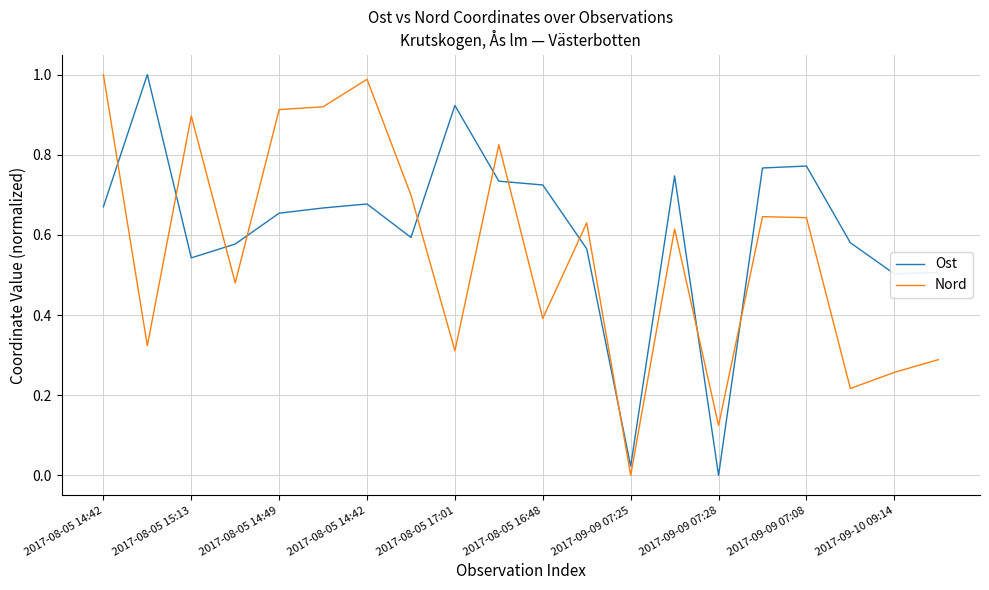

Which series ends up on top after the final intersection of Ost and Nord?

Ost